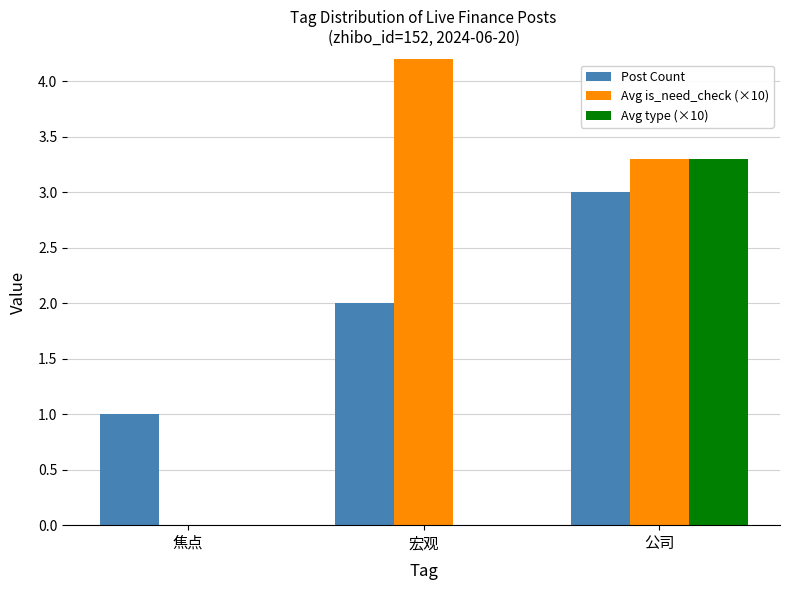

What is the difference between the Avg is_need_check (×10) values at 宏观 and 公司?

1.7